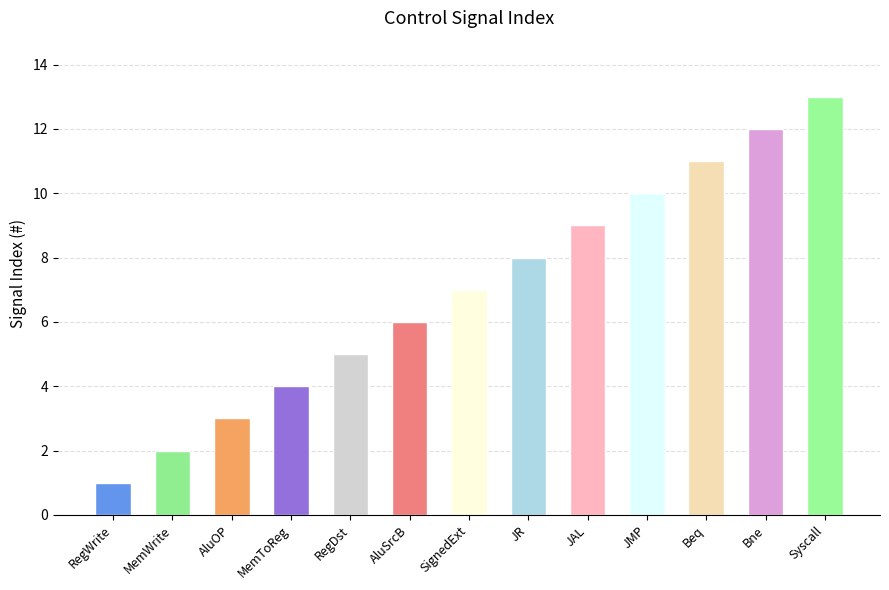

List the labels in order of value, smallest first.

RegWrite, MemWrite, AluOP, MemToReg, RegDst, AluSrcB, SignedExt, JR, JAL, JMP, Beq, Bne, Syscall